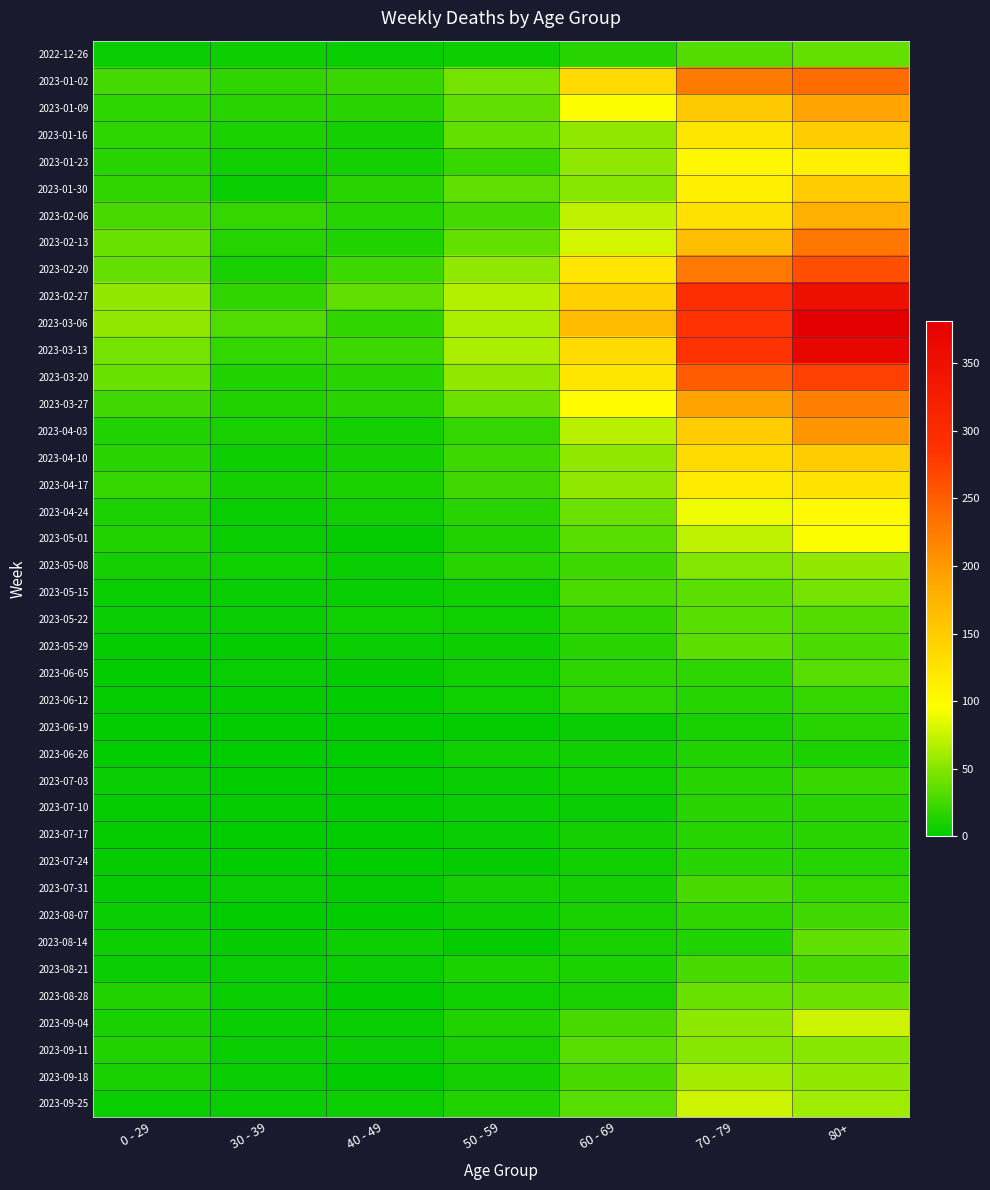

Which series has the largest total across all categories?

2023-03-06